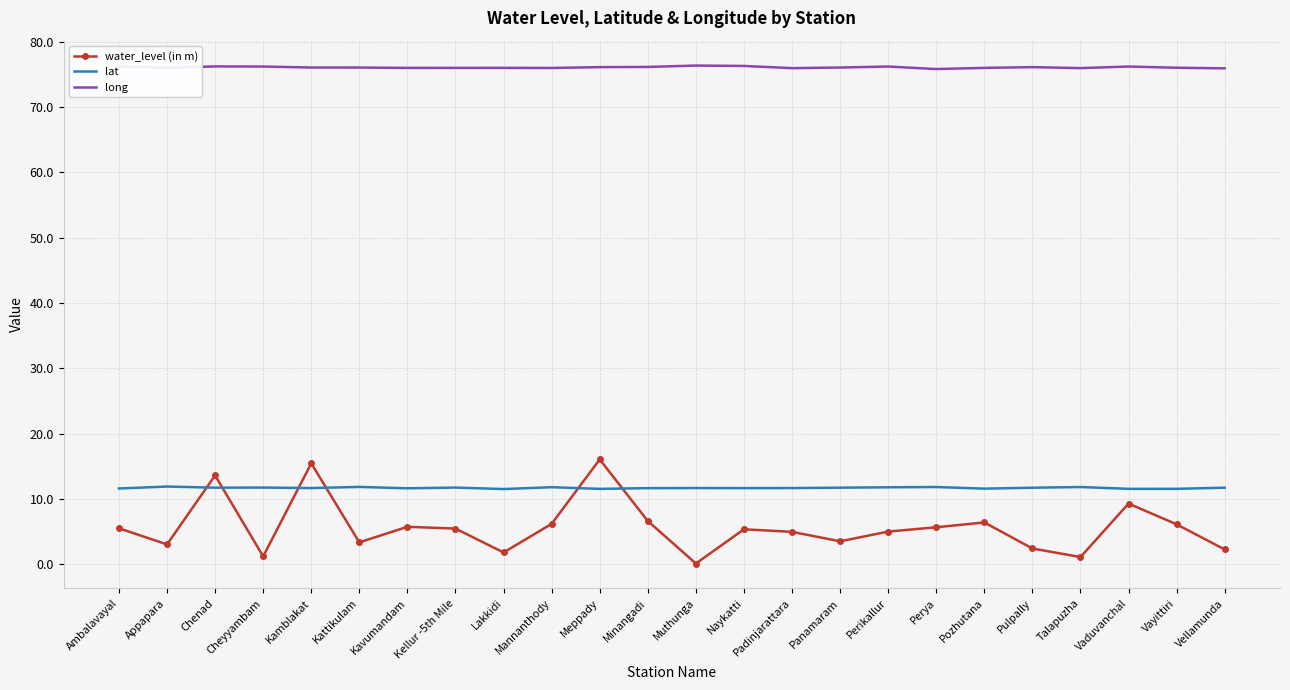

Rank the series at Minangadi from lowest to highest value.

water_level (in m), lat, long